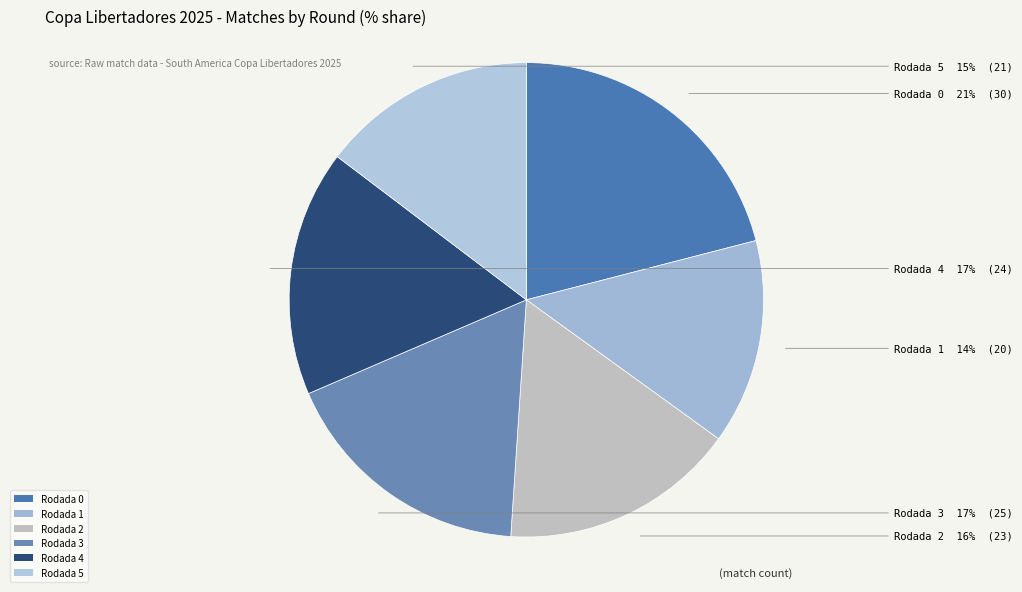

To the nearest percent, what portion does Rodada 1 represent?

14%